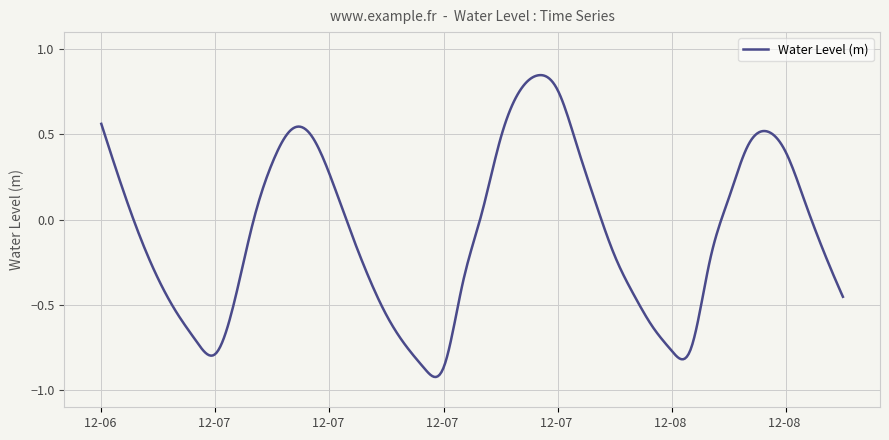

Does the chart display data point markers on the line(s)?

No